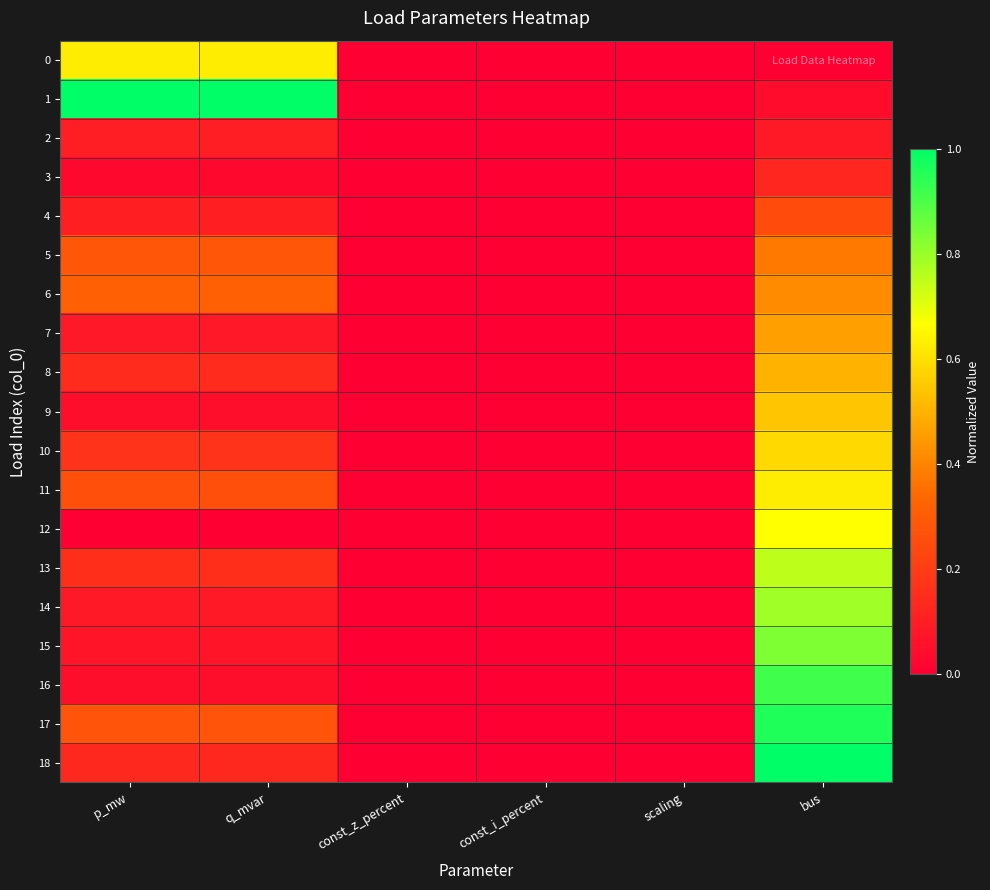

Reading right to left, list all the values displayed in this chart.

0: bus=0.0	scaling=0.0	const_i_percent=0.0	const_z_percent=0.0	q_mvar=0.6	p_mw=0.6
1: bus=0.0	scaling=0.0	const_i_percent=0.0	const_z_percent=0.0	q_mvar=1.0	p_mw=1.0
2: bus=0.1	scaling=0.0	const_i_percent=0.0	const_z_percent=0.0	q_mvar=0.1	p_mw=0.1
3: bus=0.1	scaling=0.0	const_i_percent=0.0	const_z_percent=0.0	q_mvar=0.0	p_mw=0.0
4: bus=0.2	scaling=0.0	const_i_percent=0.0	const_z_percent=0.0	q_mvar=0.1	p_mw=0.1
5: bus=0.4	scaling=0.0	const_i_percent=0.0	const_z_percent=0.0	q_mvar=0.3	p_mw=0.3
6: bus=0.4	scaling=0.0	const_i_percent=0.0	const_z_percent=0.0	q_mvar=0.3	p_mw=0.3
7: bus=0.5	scaling=0.0	const_i_percent=0.0	const_z_percent=0.0	q_mvar=0.1	p_mw=0.1
8: bus=0.5	scaling=0.0	const_i_percent=0.0	const_z_percent=0.0	q_mvar=0.1	p_mw=0.1
9: bus=0.5	scaling=0.0	const_i_percent=0.0	const_z_percent=0.0	q_mvar=0.0	p_mw=0.0
10: bus=0.6	scaling=0.0	const_i_percent=0.0	const_z_percent=0.0	q_mvar=0.2	p_mw=0.2
11: bus=0.6	scaling=0.0	const_i_percent=0.0	const_z_percent=0.0	q_mvar=0.3	p_mw=0.3
12: bus=0.7	scaling=0.0	const_i_percent=0.0	const_z_percent=0.0	q_mvar=0.0	p_mw=0.0
13: bus=0.8	scaling=0.0	const_i_percent=0.0	const_z_percent=0.0	q_mvar=0.2	p_mw=0.2
14: bus=0.8	scaling=0.0	const_i_percent=0.0	const_z_percent=0.0	q_mvar=0.1	p_mw=0.1
15: bus=0.8	scaling=0.0	const_i_percent=0.0	const_z_percent=0.0	q_mvar=0.1	p_mw=0.1
16: bus=0.9	scaling=0.0	const_i_percent=0.0	const_z_percent=0.0	q_mvar=0.0	p_mw=0.0
17: bus=1.0	scaling=0.0	const_i_percent=0.0	const_z_percent=0.0	q_mvar=0.3	p_mw=0.3
18: bus=1.0	scaling=0.0	const_i_percent=0.0	const_z_percent=0.0	q_mvar=0.1	p_mw=0.1